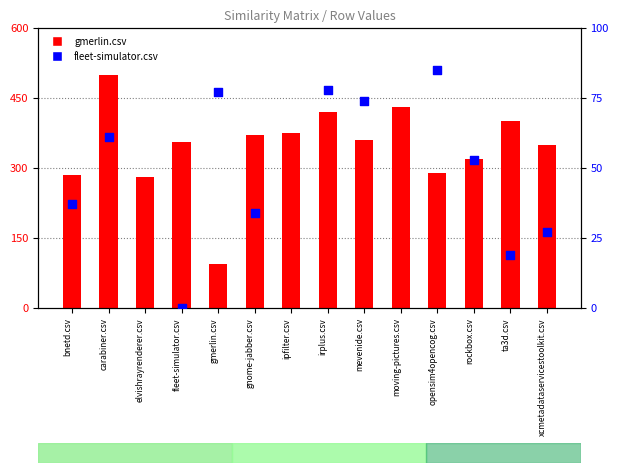

At which category is the sum across all series the highest?

carabiner.csv